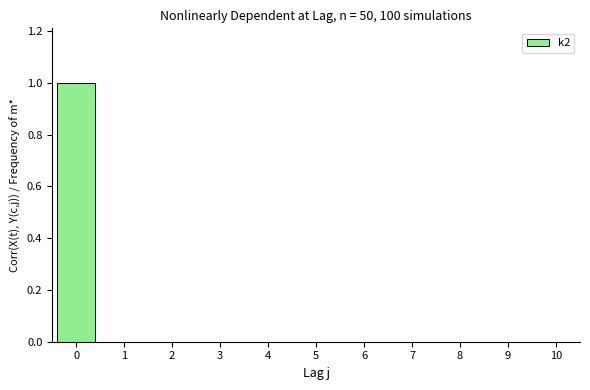

The value at 8 is 0. True or false?

True